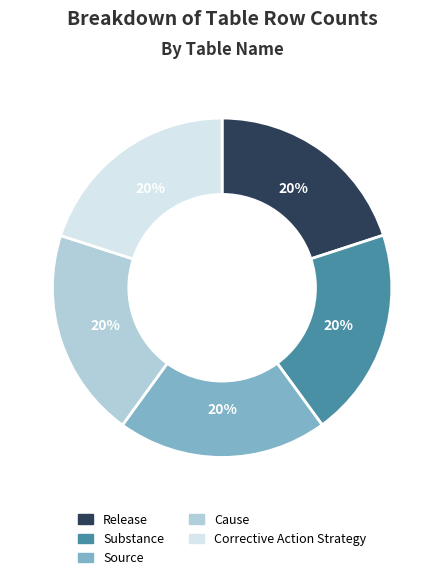

How many segments does this pie chart have?

5